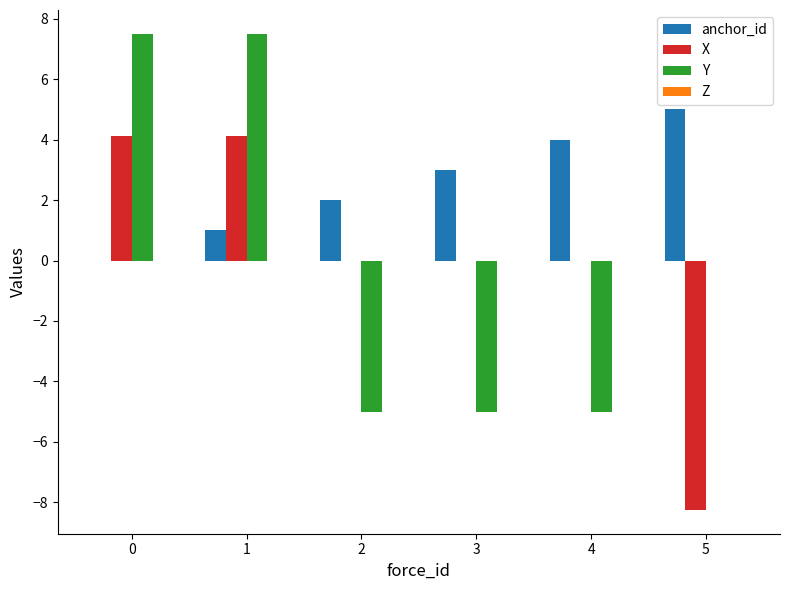

What is the spread (max minus min) of values at 2?

7.0